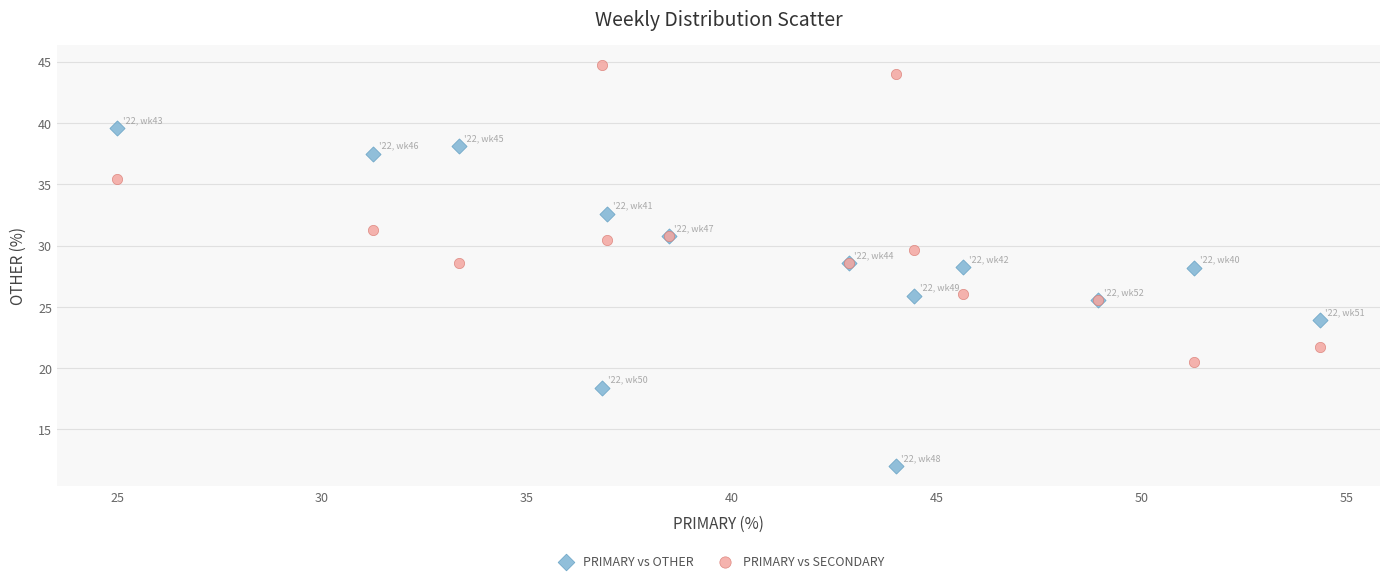

Which series has the largest Y range (max minus min)?

PRIMARY vs OTHER